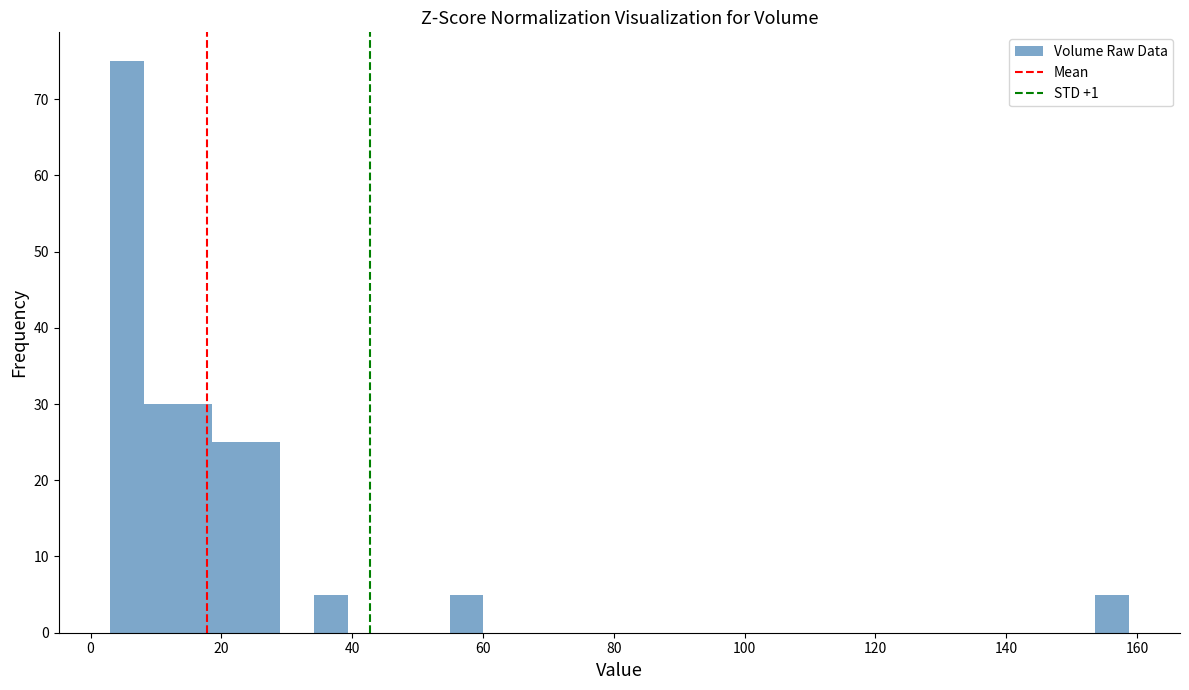

Read against the x-axis, roughly where is the centre of the tallest bar?

6